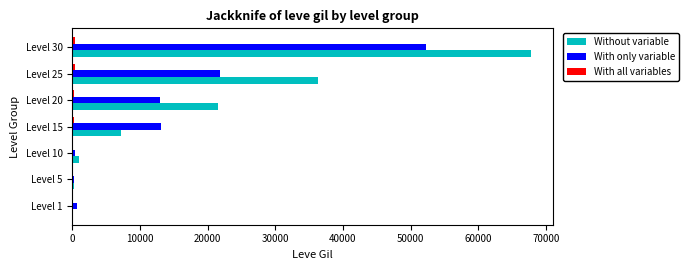

Between Level 5 and Level 15, which series saw the biggest shift?

With only variable